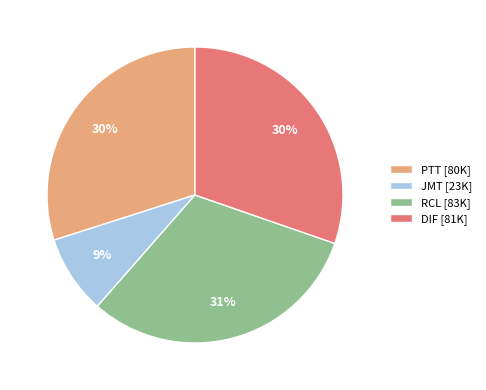

Is it true that JMT is 9% of the pie?

True